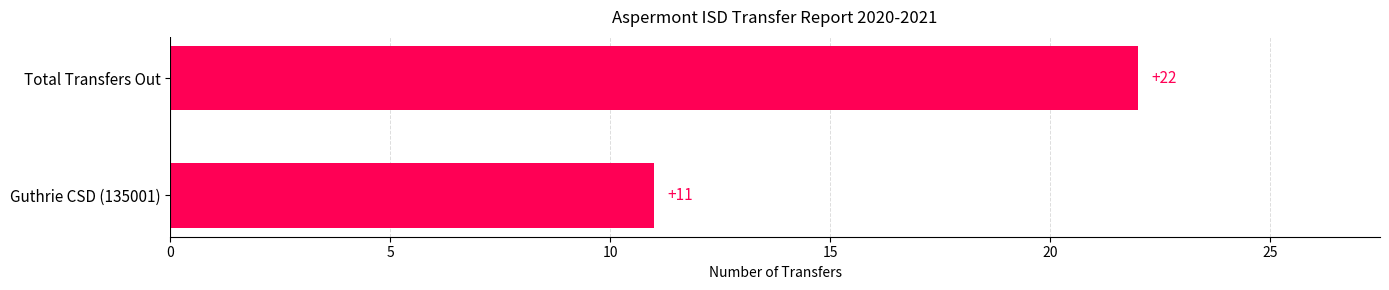

Reading bottom to top, extract all data points from this chart.

11	22